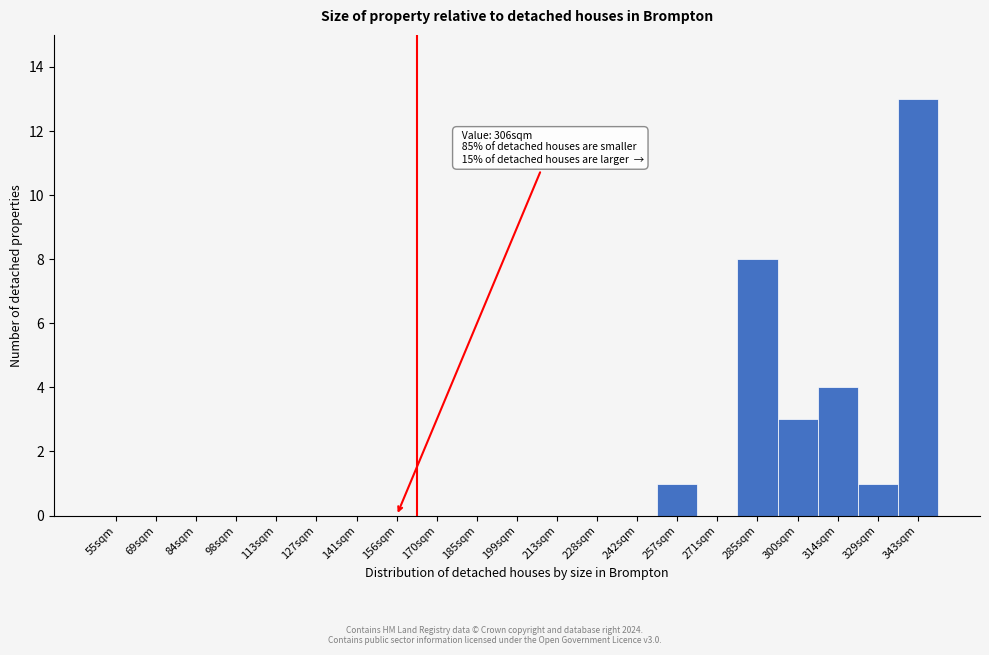

Reading left to right, list all the values displayed in this chart.

55sqm=0	69sqm=0	84sqm=0	98sqm=0	113sqm=0	127sqm=0	141sqm=0	156sqm=0	170sqm=0	185sqm=0	199sqm=0	213sqm=0	228sqm=0	242sqm=0	257sqm=1	271sqm=0	285sqm=8	300sqm=3	314sqm=4	329sqm=1	343sqm=13